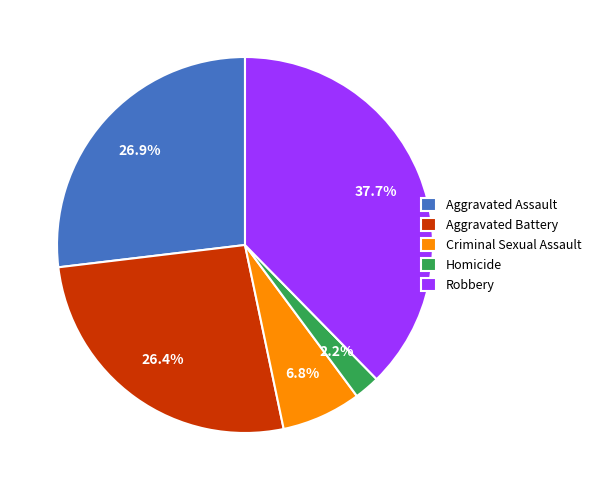

What is the smallest slice in the pie chart?

Homicide